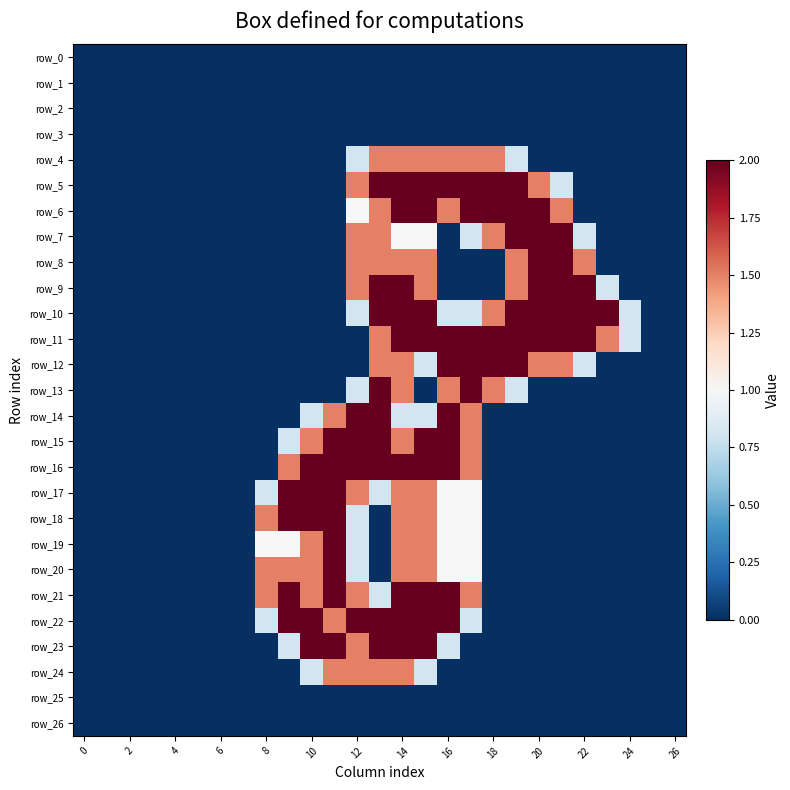

Which series has the largest total across all categories?

row_11